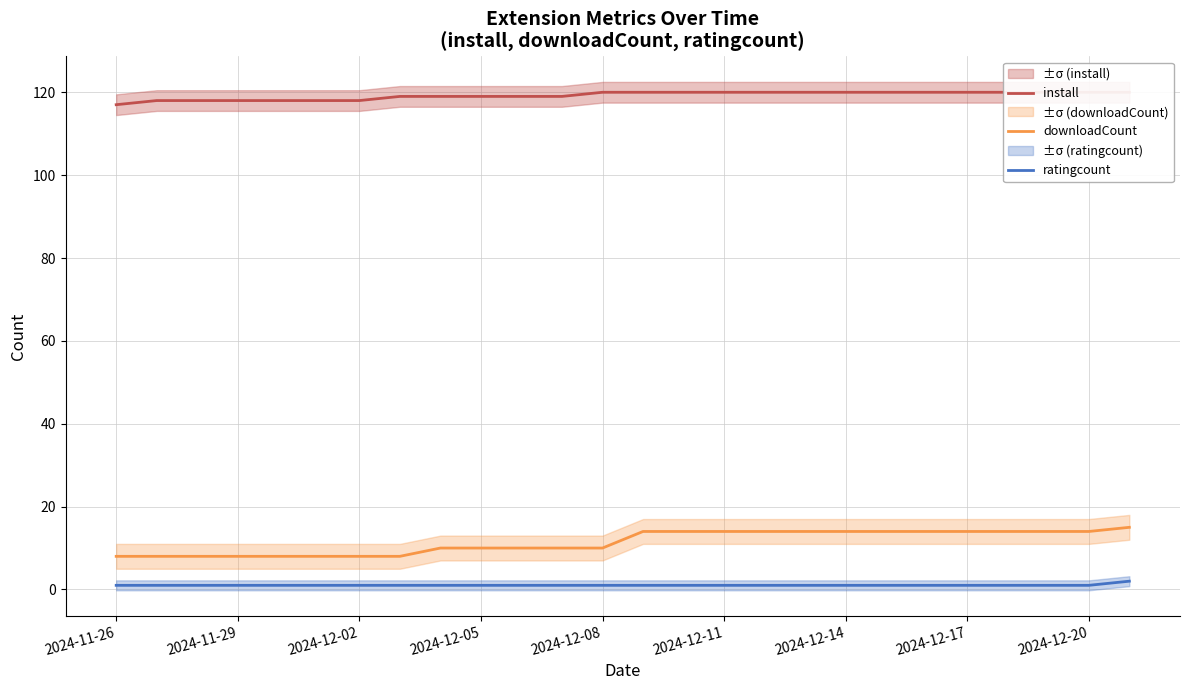

Is it true that downloadCount equals 10 at 2024-12-08?

True